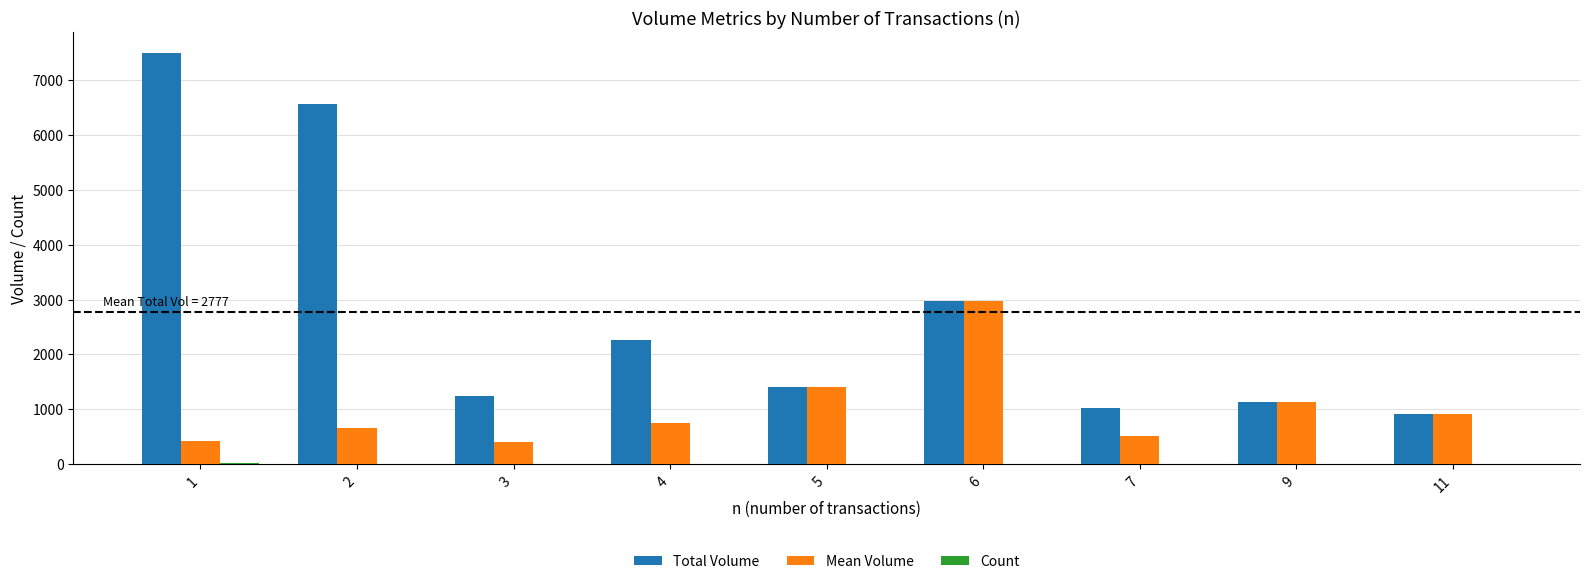

Between 4 and 7, which series saw the biggest shift?

Total Volume